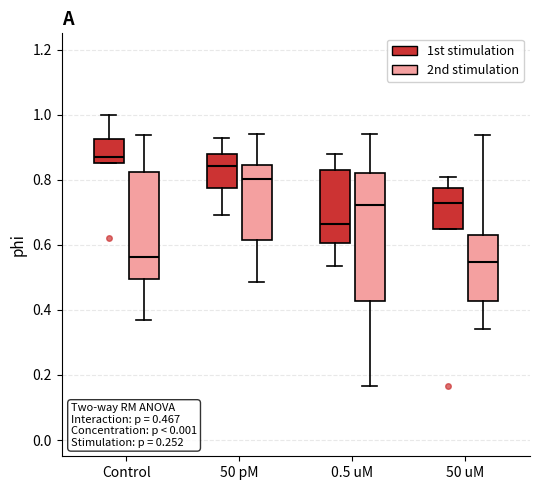

Which box is the tallest, from its lower edge to its upper edge?

0.5 uM (2nd stimulation)